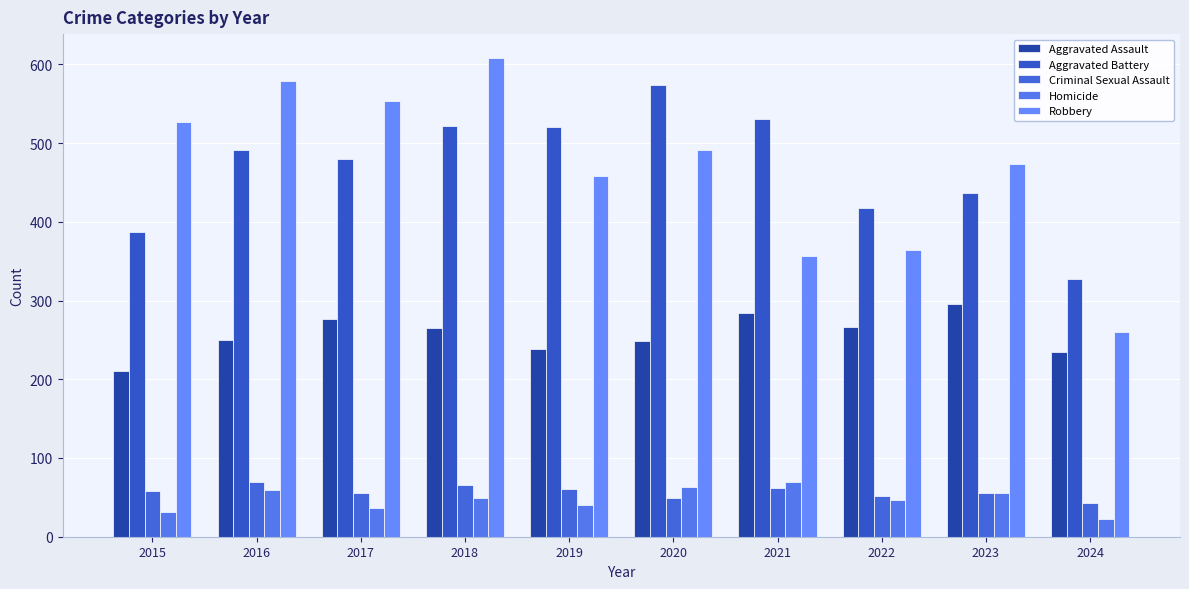

How many groups of bars are there?

10